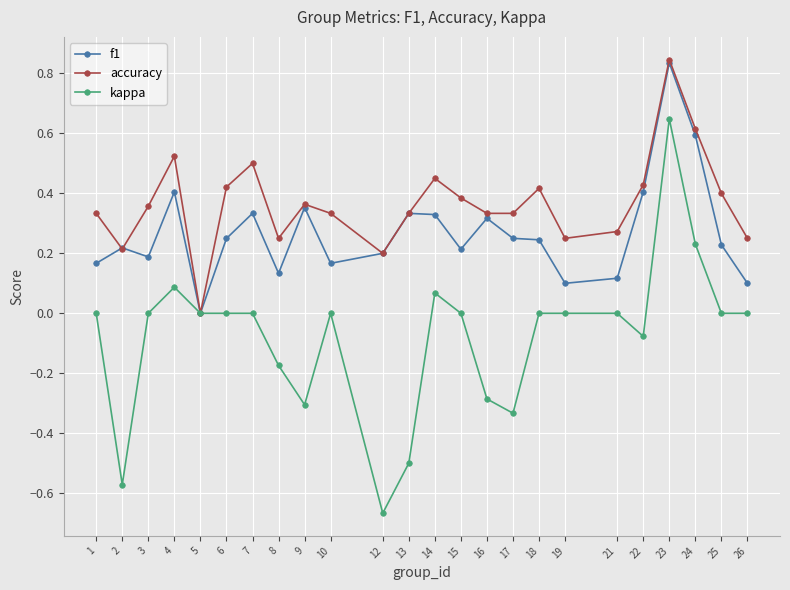

Between 14 and 26, which series saw the biggest shift?

f1